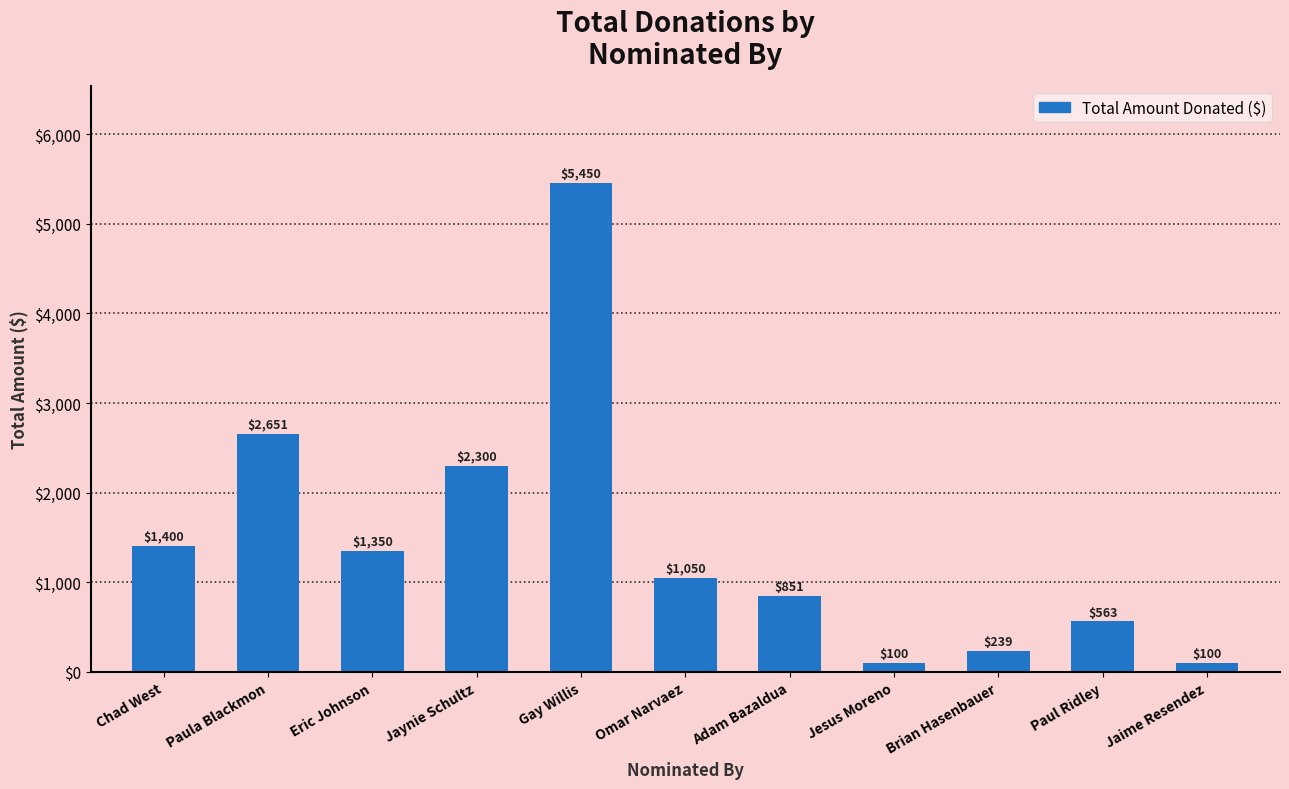

Where is the data nearest to the value 2775?

Paula Blackmon